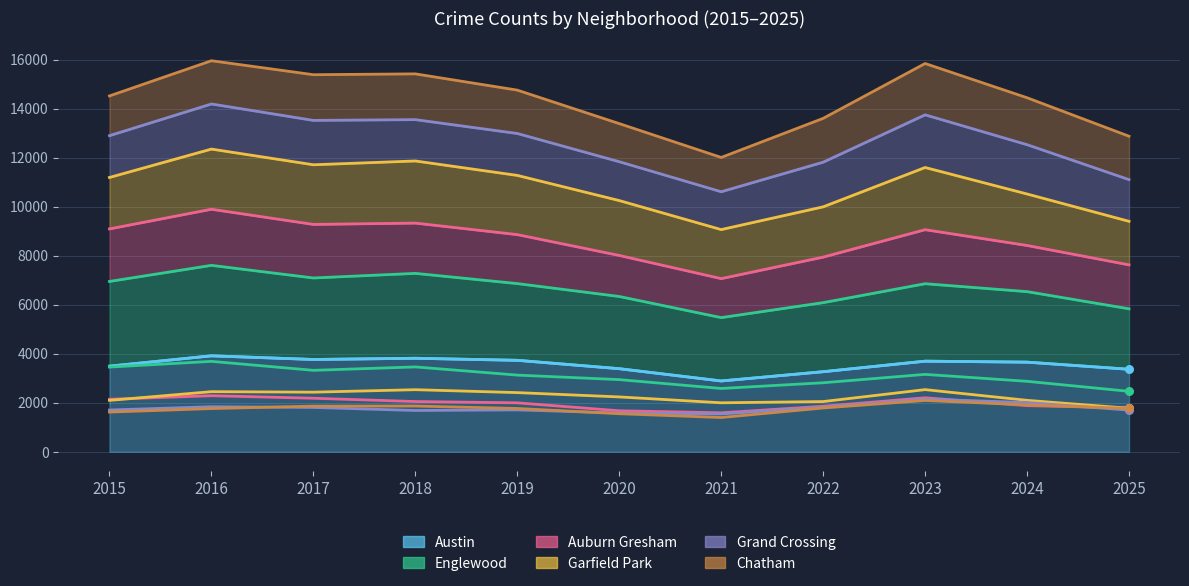

Is the value of Auburn Gresham at 2018 greater than the value of Englewood at 2016?

No